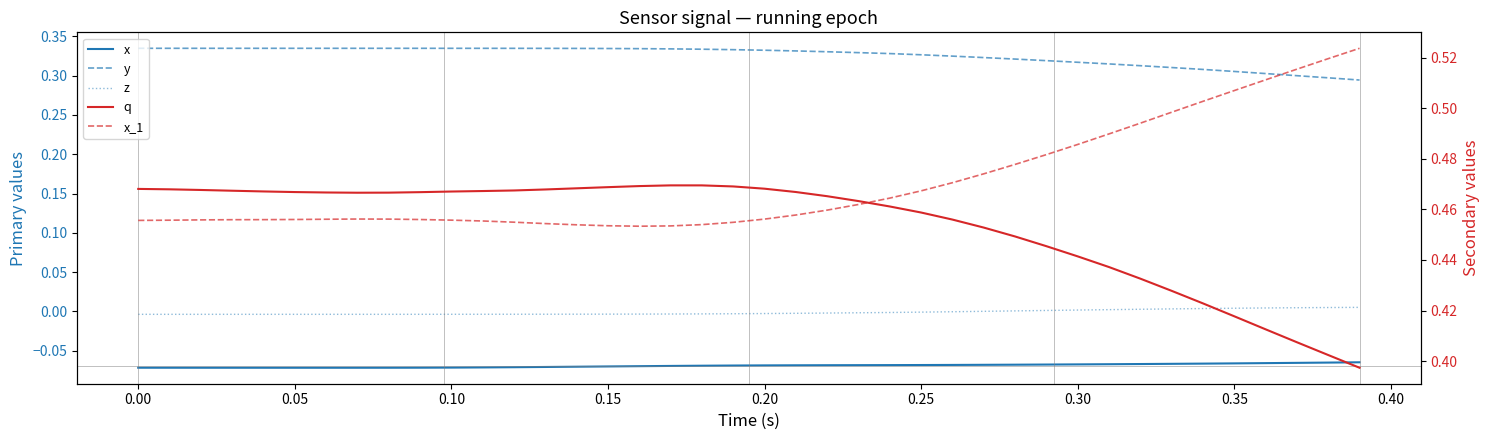

True or false: z and q intersect in this chart.

False